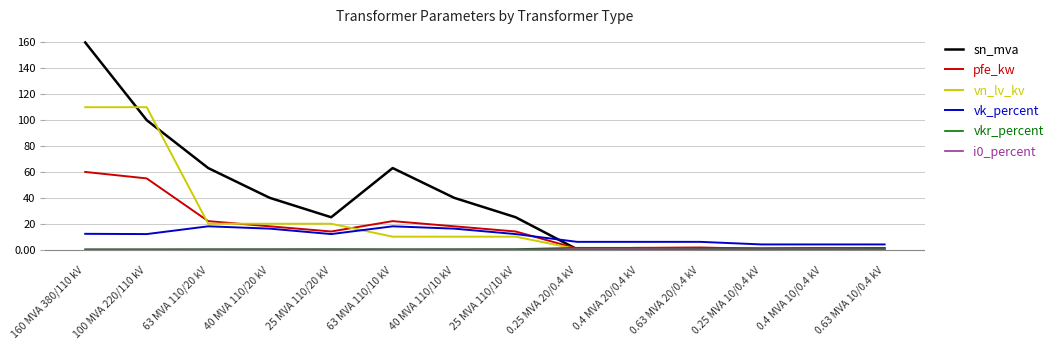

True or false: vk_percent and i0_percent intersect in this chart.

False